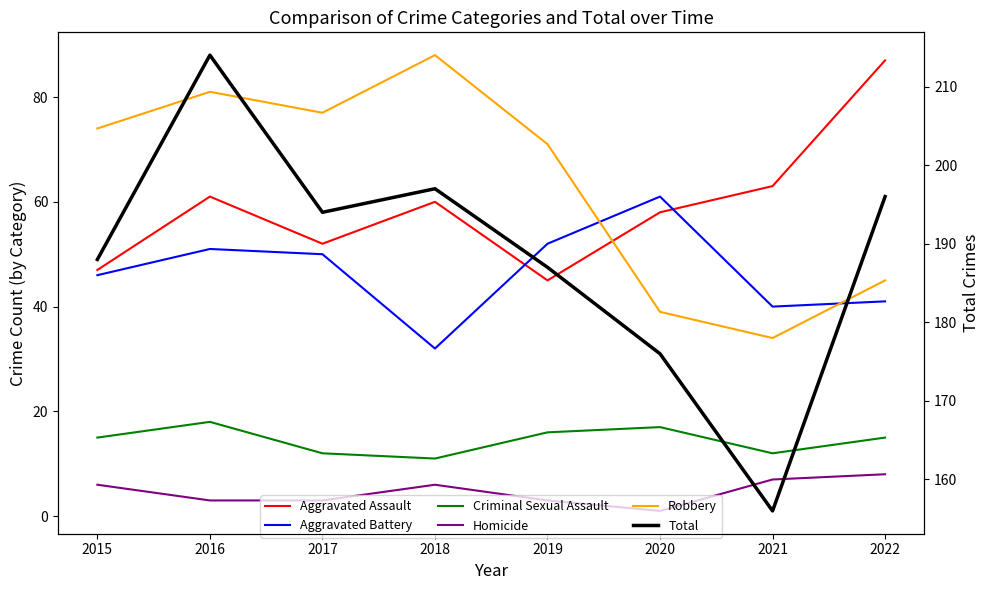

The value of Homicide at 2018 is 3. True or false?

False